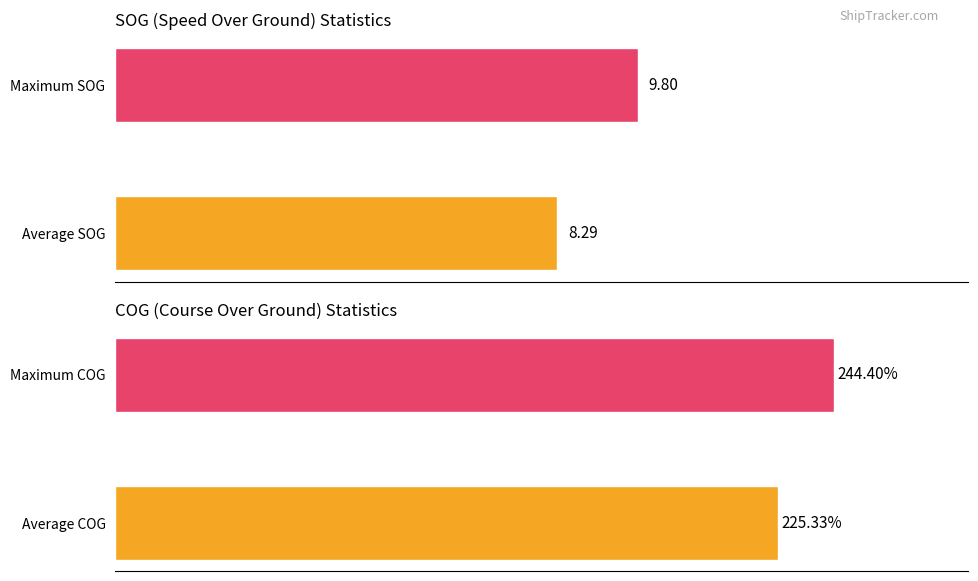

Does the chart contain any negative values?

No